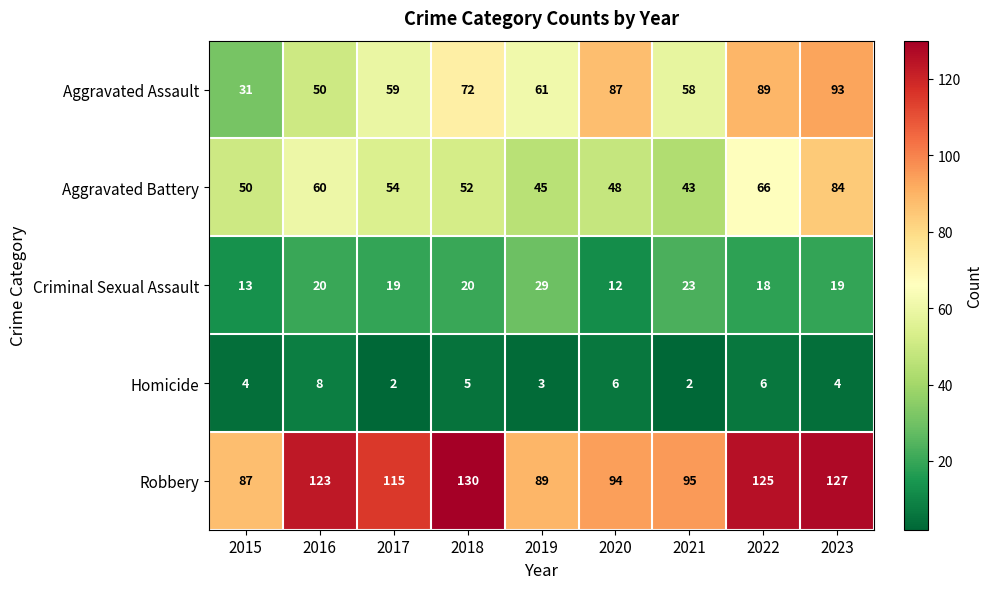

The value of Aggravated Battery at 2017 is 37. True or false?

False